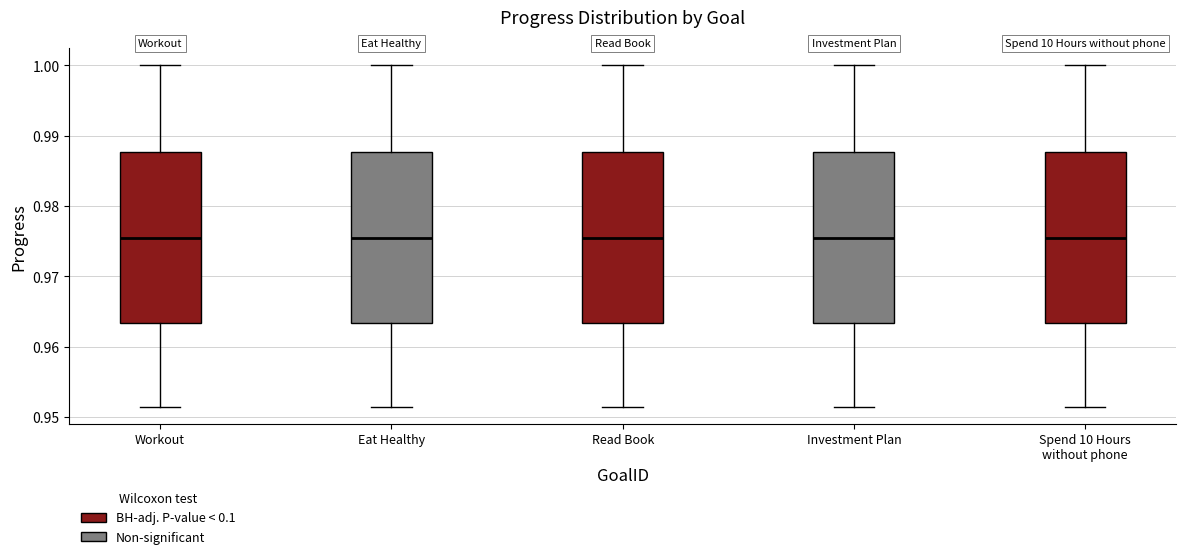

Reading left to right, read every box against the y-axis: the position of its median line, the range the box covers, and the ends of its whiskers. The values are not printed on the chart, so give them approximately, as read against the axis.

Workout: median 0.975, box 0.963 to 0.988, whiskers 0.951 to 1.000
Eat Healthy: median 0.975, box 0.963 to 0.988, whiskers 0.951 to 1.000
Read Book: median 0.975, box 0.963 to 0.988, whiskers 0.951 to 1.000
Investment Plan: median 0.975, box 0.963 to 0.988, whiskers 0.951 to 1.000
Spend 10 Hours without phone: median 0.975, box 0.963 to 0.988, whiskers 0.951 to 1.000